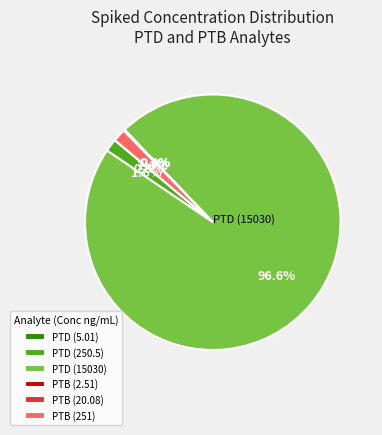

Does any single category account for the majority?

Yes